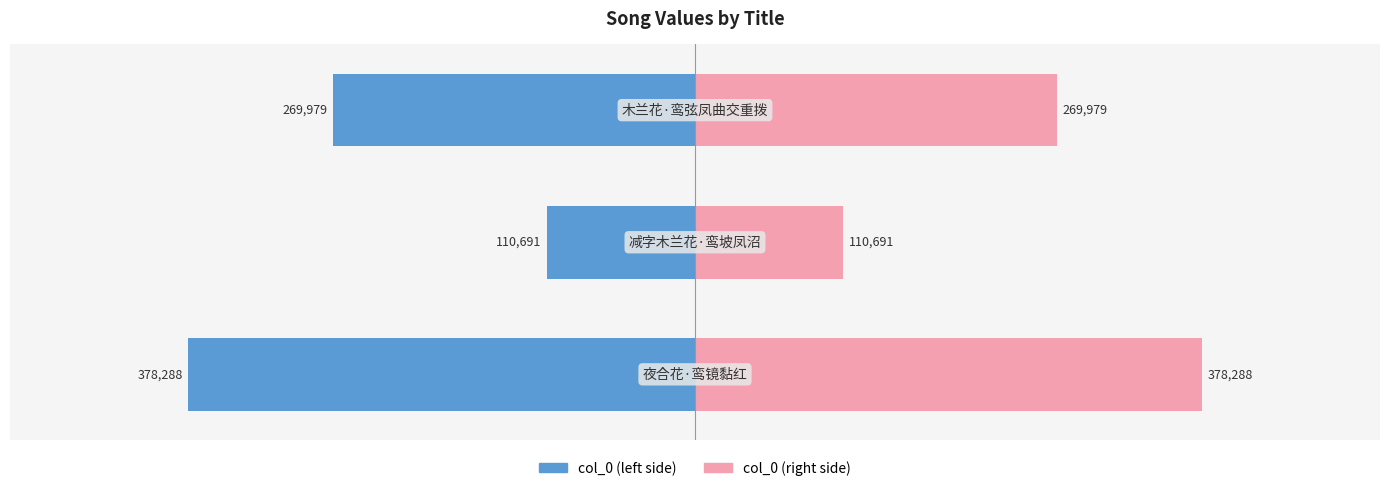

True or false: col_0 (left) has a value of -95159 at 2.

False